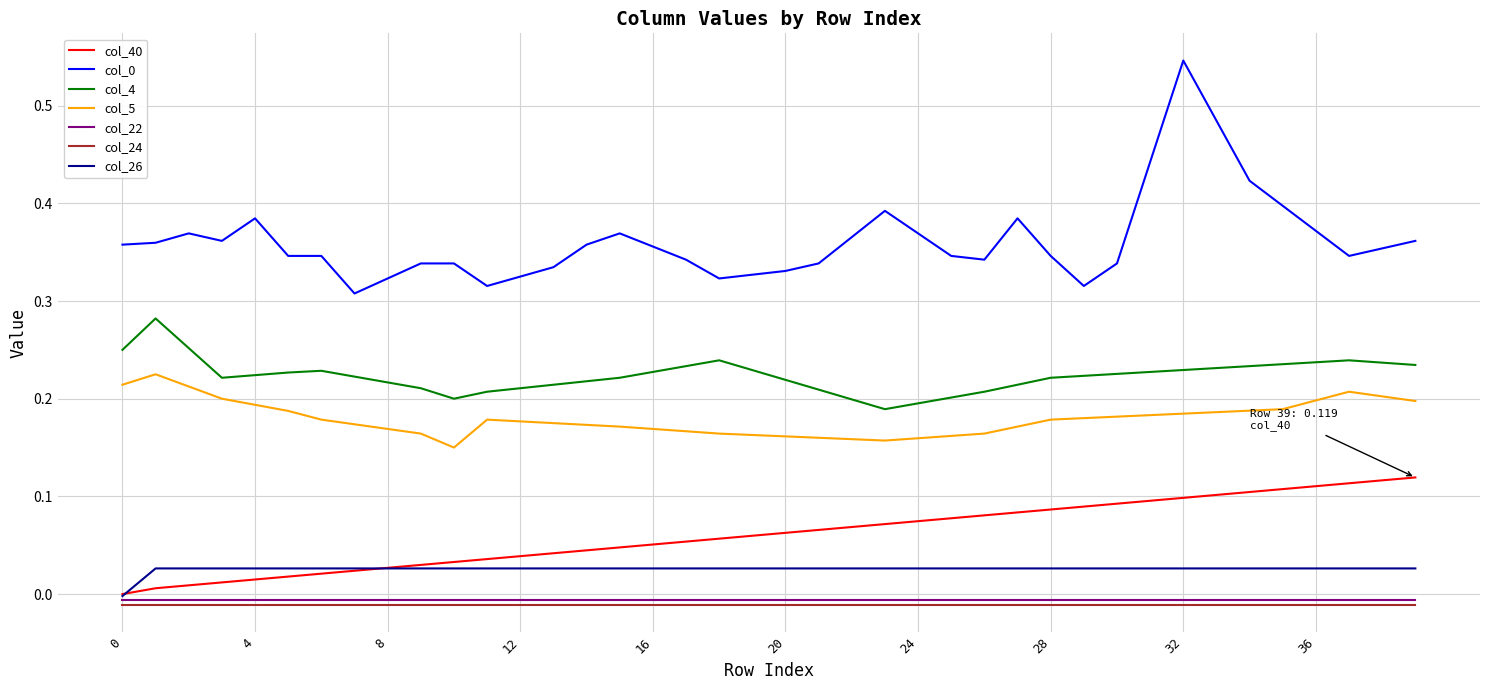

True or false: col_0 and col_24 intersect in this chart.

False